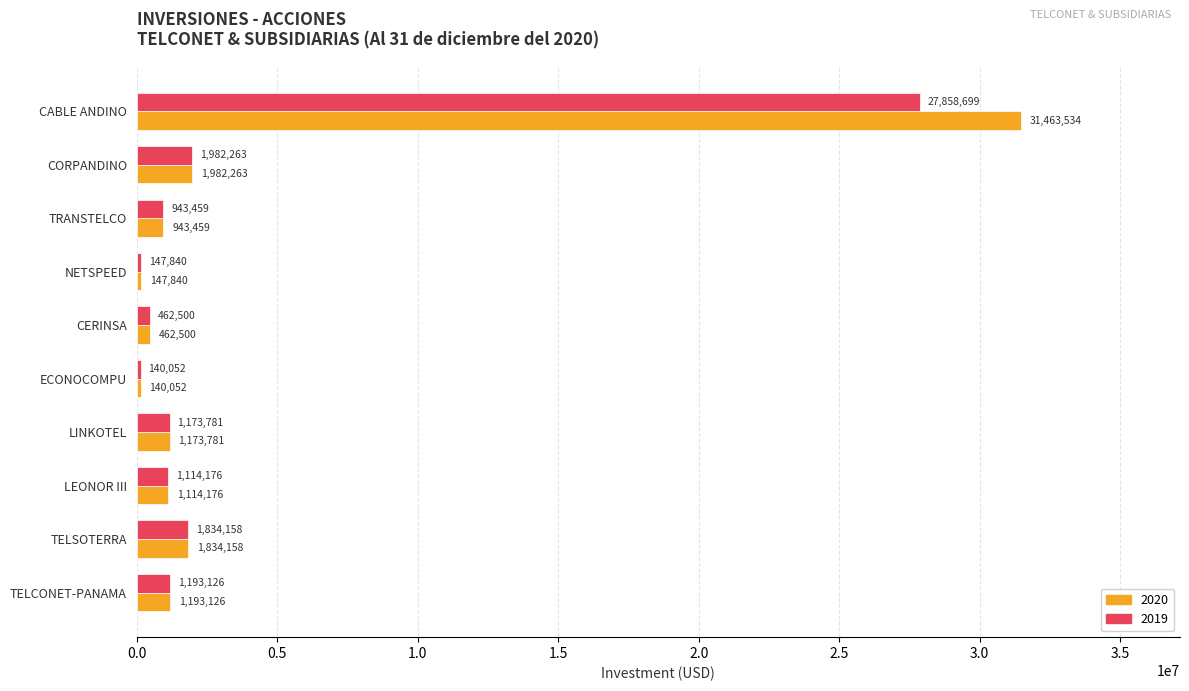

Which label corresponds to the smallest value in the chart?

ECONOCOMPU